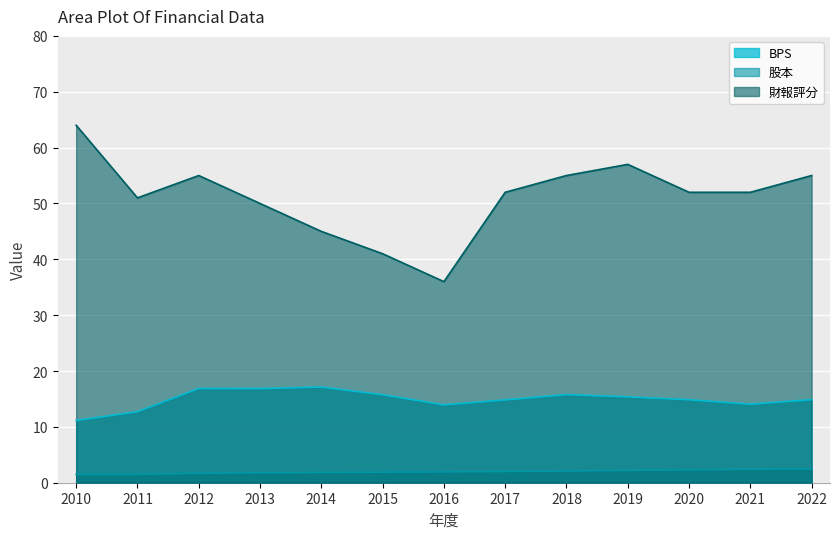

True or false: 股本 and BPS intersect in this chart.

False